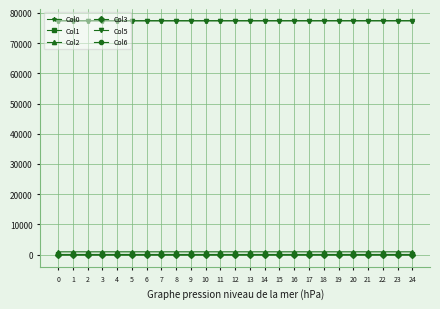

What is the difference between the Col5 values at 20 and 17?

1.0